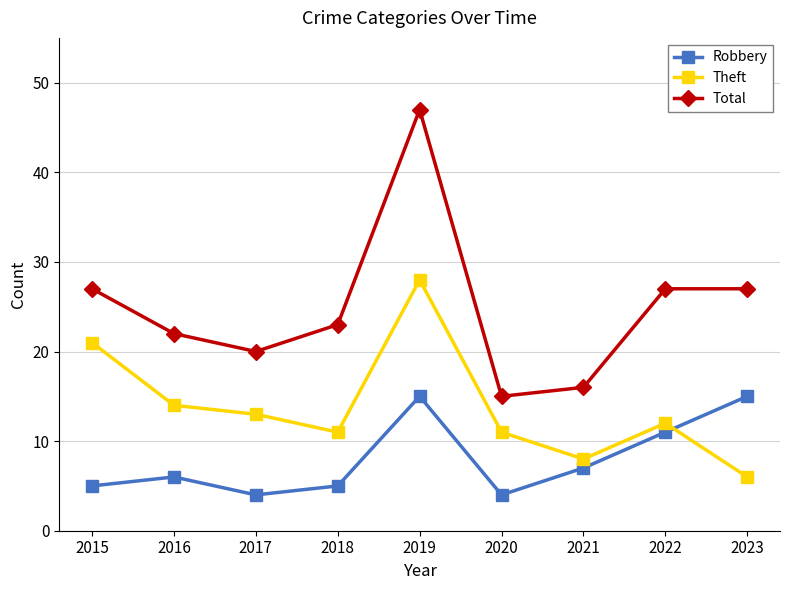

What are all the series names shown in the legend?

Robbery, Theft, Total